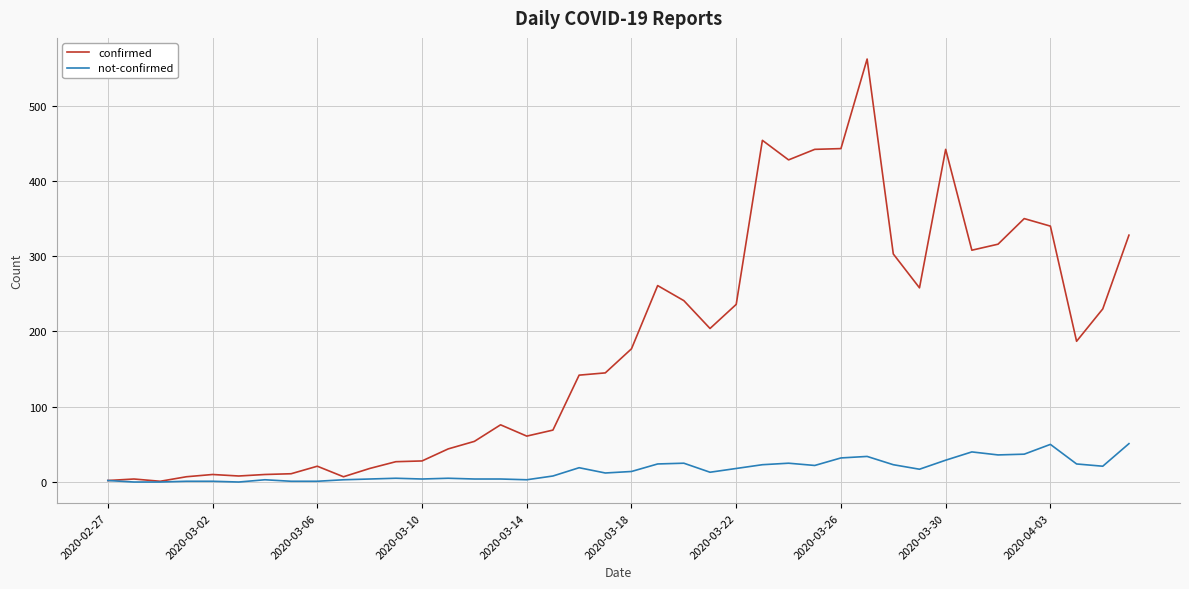

Which series has the largest total across all categories?

confirmed